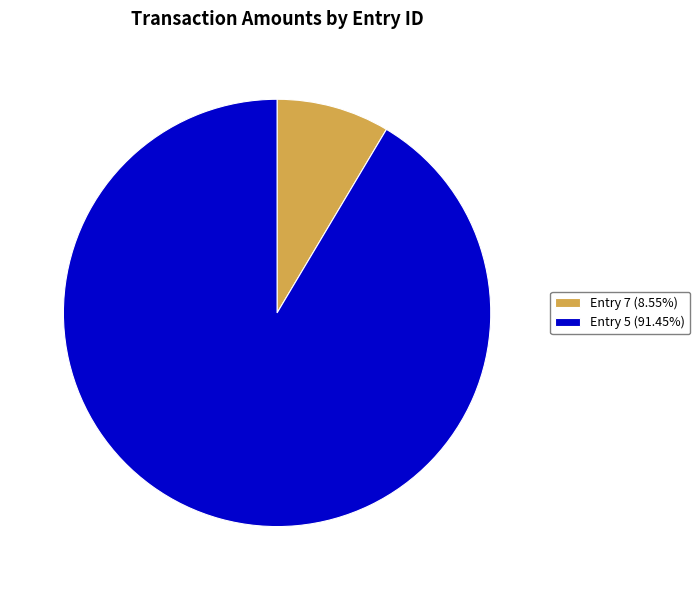

How many segments does this pie chart have?

2